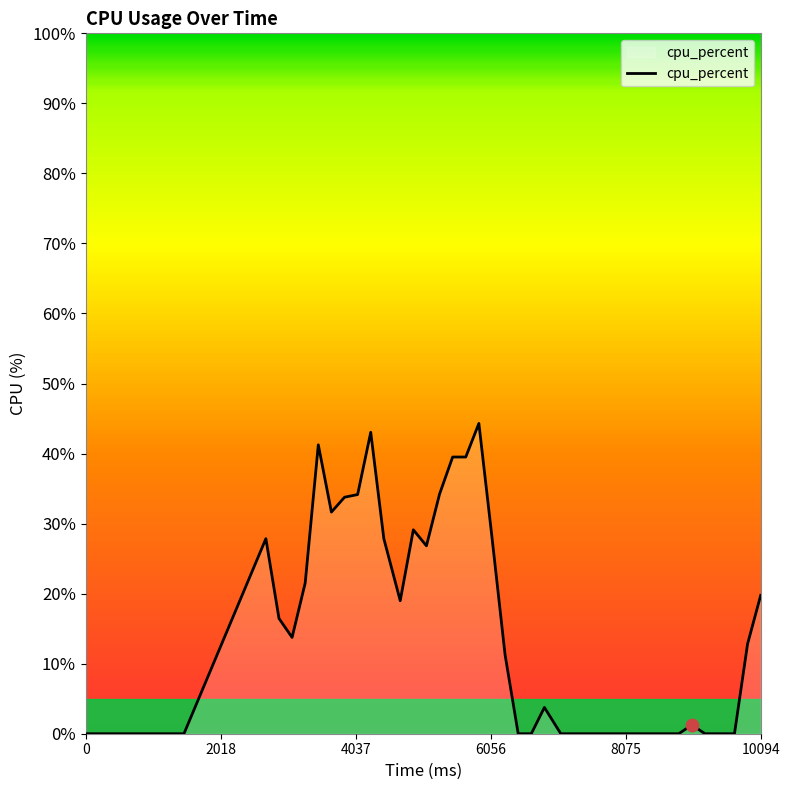

What is the difference between the maximum and minimum values?

44.3